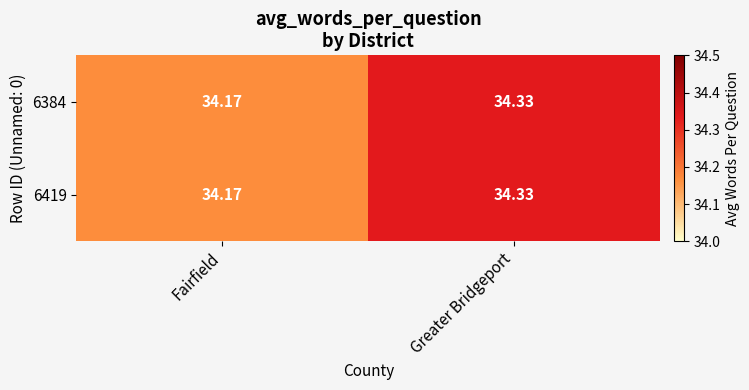

Rank the categories by 6384 value from highest to lowest.

Greater Bridgeport, Fairfield